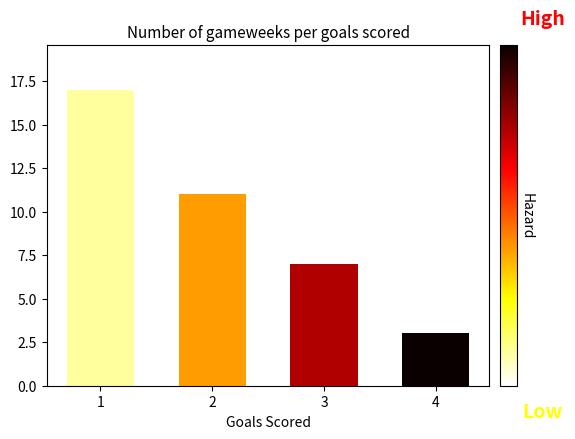

How many values are below 11?

2